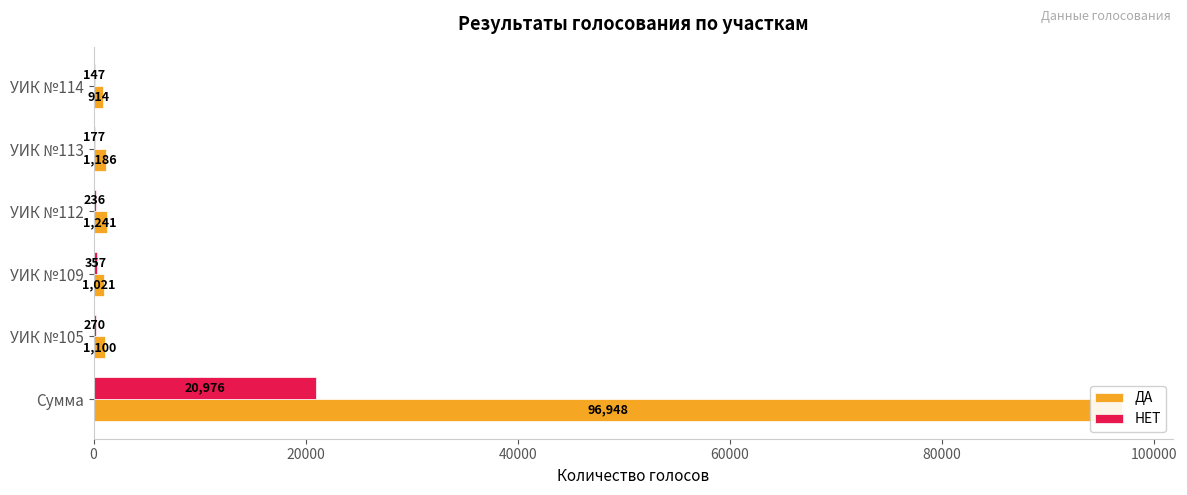

Which series has the largest total across all categories?

ДА